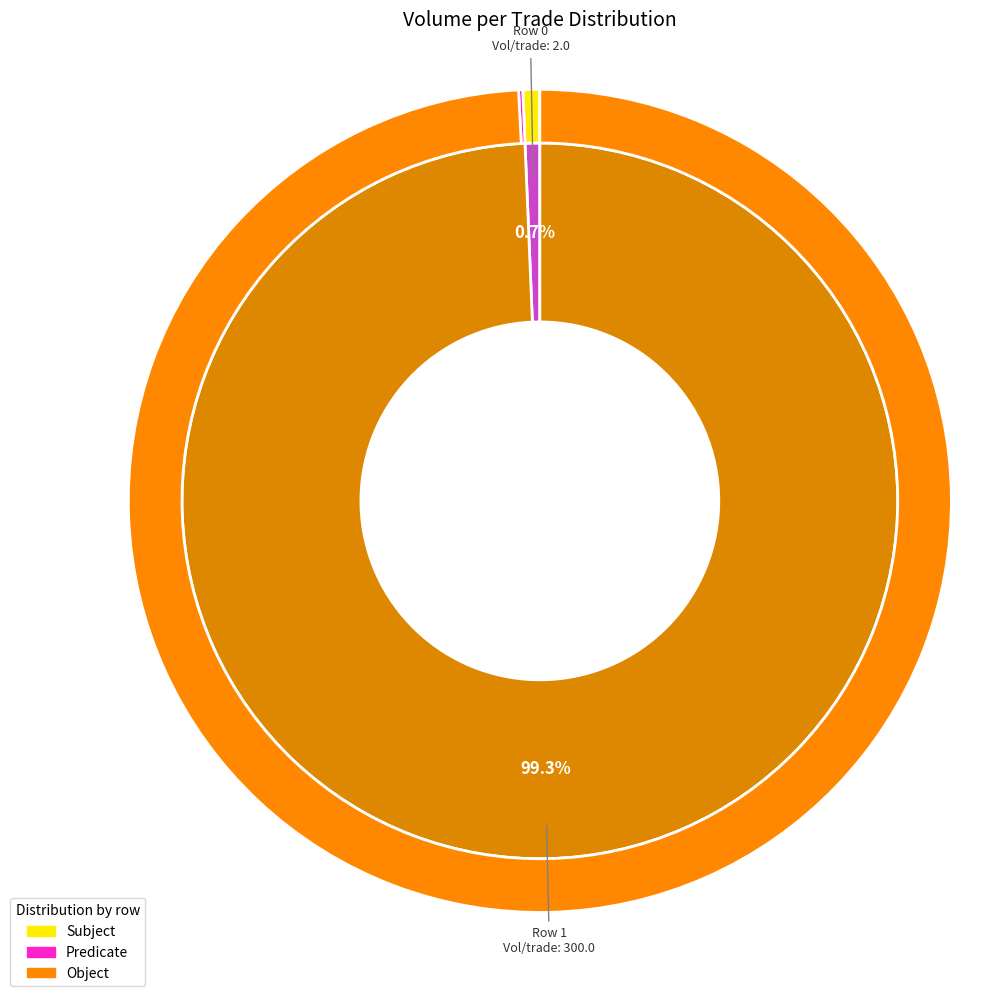

Count the number of slices in the pie.

2